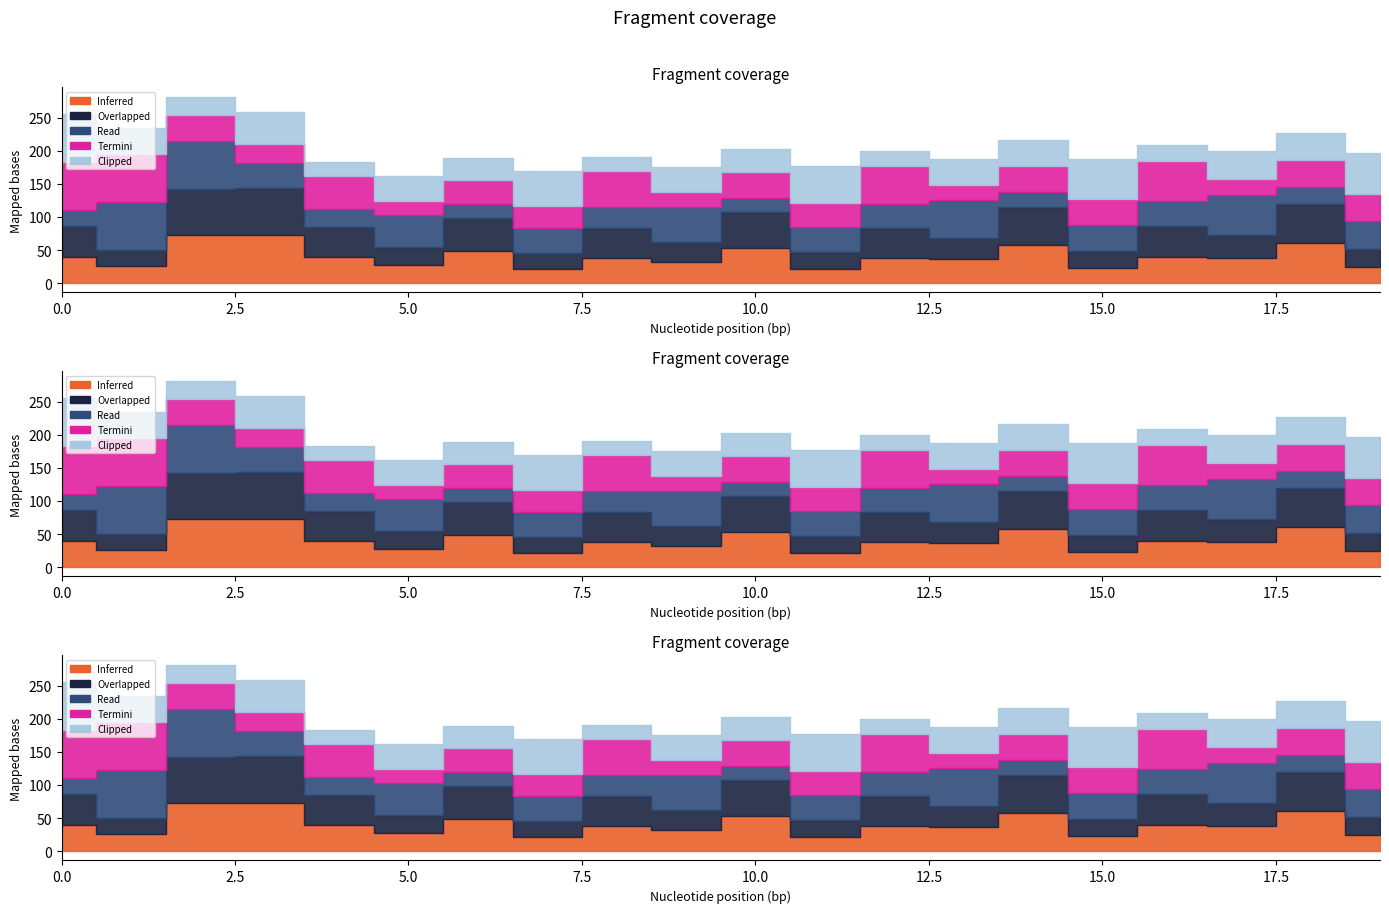

True or false: Clipped and Overlapped intersect in this chart.

True